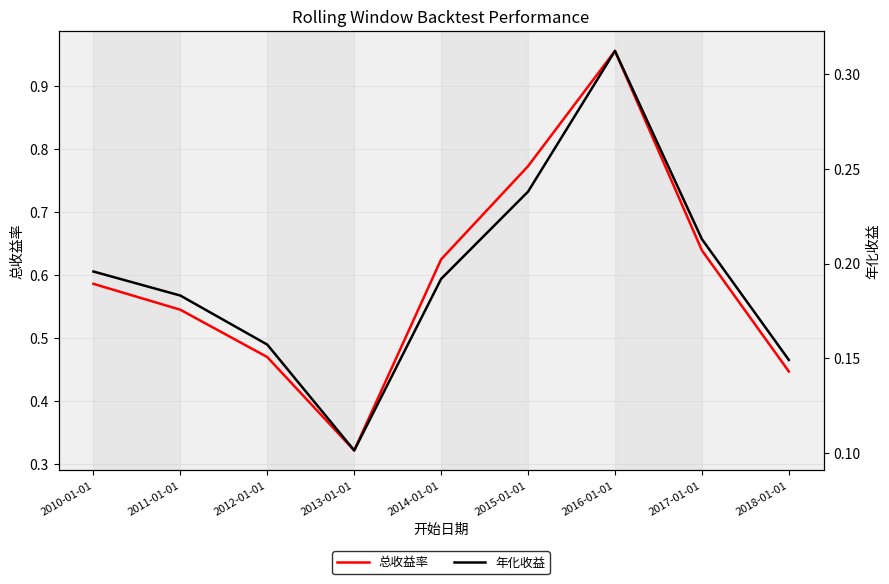

In 年化收益, how many points are higher than both neighbors (excluding endpoints)?

1